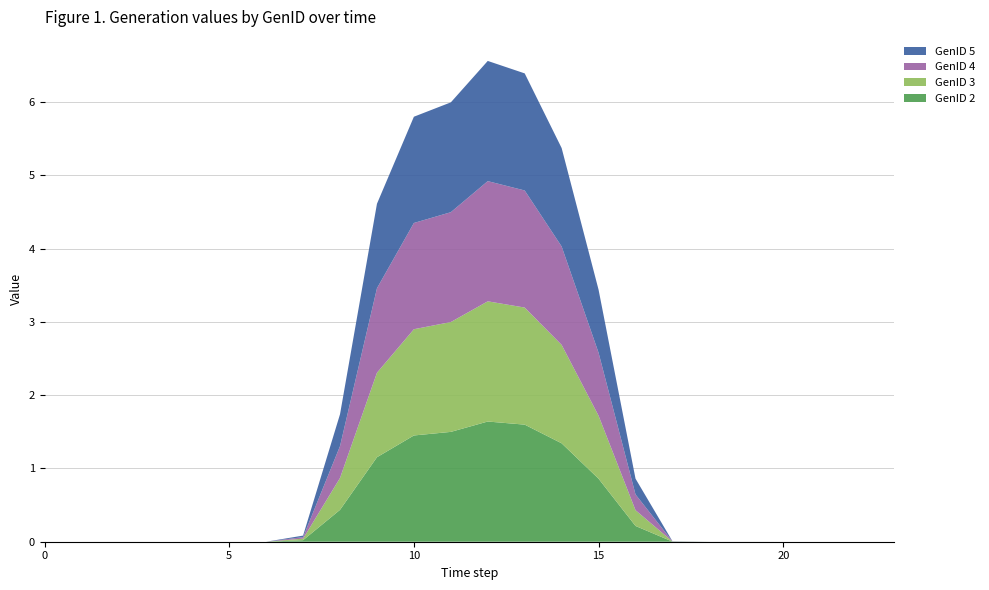

Reading right to left, list all the values displayed in this chart.

GenID 2: 23=0.0	22=0.0	21=0.0	20=0.0	19=0.0	18=0.0	17=0.0	16=0.2	15=0.9	14=1.3	13=1.6	12=1.6	11=1.5	10=1.4	9=1.2	8=0.4	7=0.0	6=0.0	5=0.0	4=0.0	3=0.0	2=0.0	1=0.0	0=0.0
GenID 3: 23=0.0	22=0.0	21=0.0	20=0.0	19=0.0	18=0.0	17=0.0	16=0.2	15=0.9	14=1.3	13=1.6	12=1.6	11=1.5	10=1.4	9=1.2	8=0.4	7=0.0	6=0.0	5=0.0	4=0.0	3=0.0	2=0.0	1=0.0	0=0.0
GenID 4: 23=0.0	22=0.0	21=0.0	20=0.0	19=0.0	18=0.0	17=0.0	16=0.2	15=0.9	14=1.3	13=1.6	12=1.6	11=1.5	10=1.4	9=1.2	8=0.4	7=0.0	6=0.0	5=0.0	4=0.0	3=0.0	2=0.0	1=0.0	0=0.0
GenID 5: 23=0.0	22=0.0	21=0.0	20=0.0	19=0.0	18=0.0	17=0.0	16=0.2	15=0.9	14=1.3	13=1.6	12=1.6	11=1.5	10=1.4	9=1.2	8=0.4	7=0.0	6=0.0	5=0.0	4=0.0	3=0.0	2=0.0	1=0.0	0=0.0